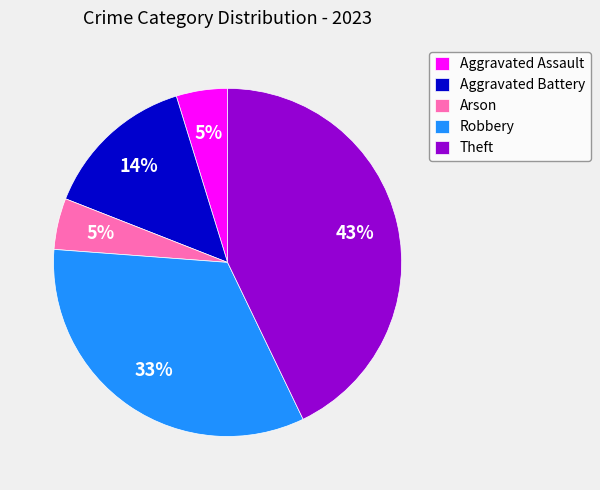

To the nearest percent, what is the average slice percentage?

20%